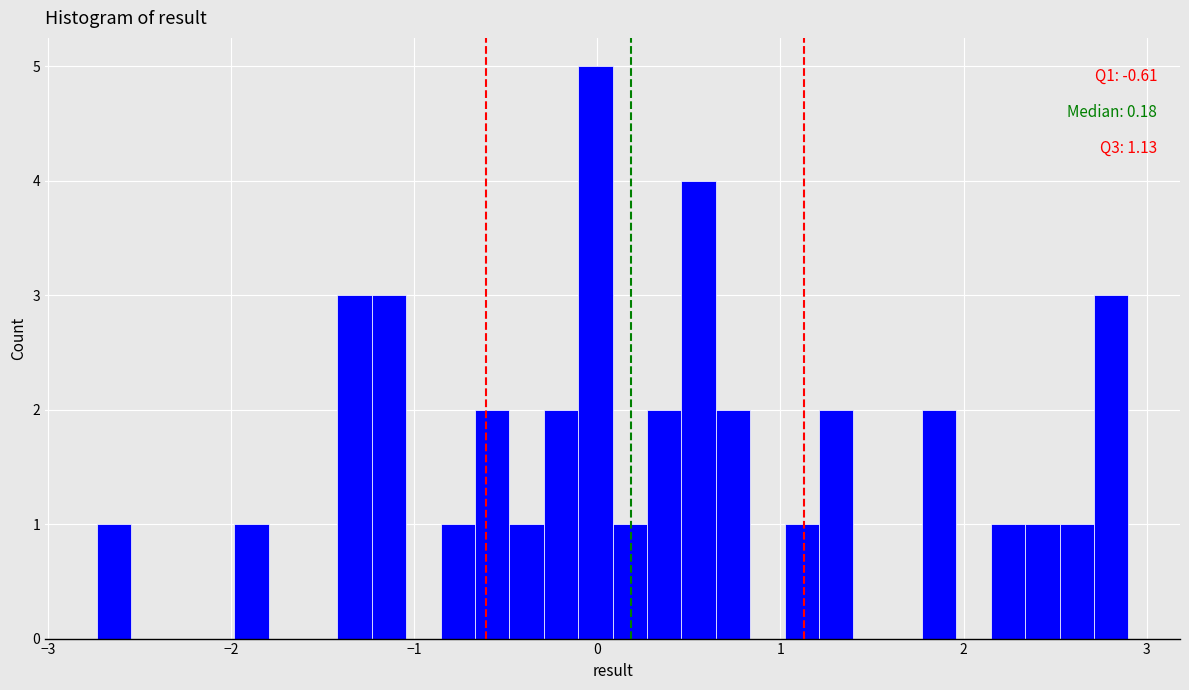

Around what value on the x-axis is the tallest bar? Give the approximate position of its centre, as read against the axis.

0.0